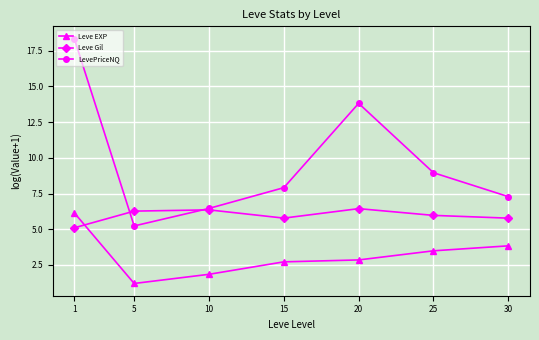

Rank the series at 30 from highest to lowest value.

LevePriceNQ, Leve Gil, Leve EXP